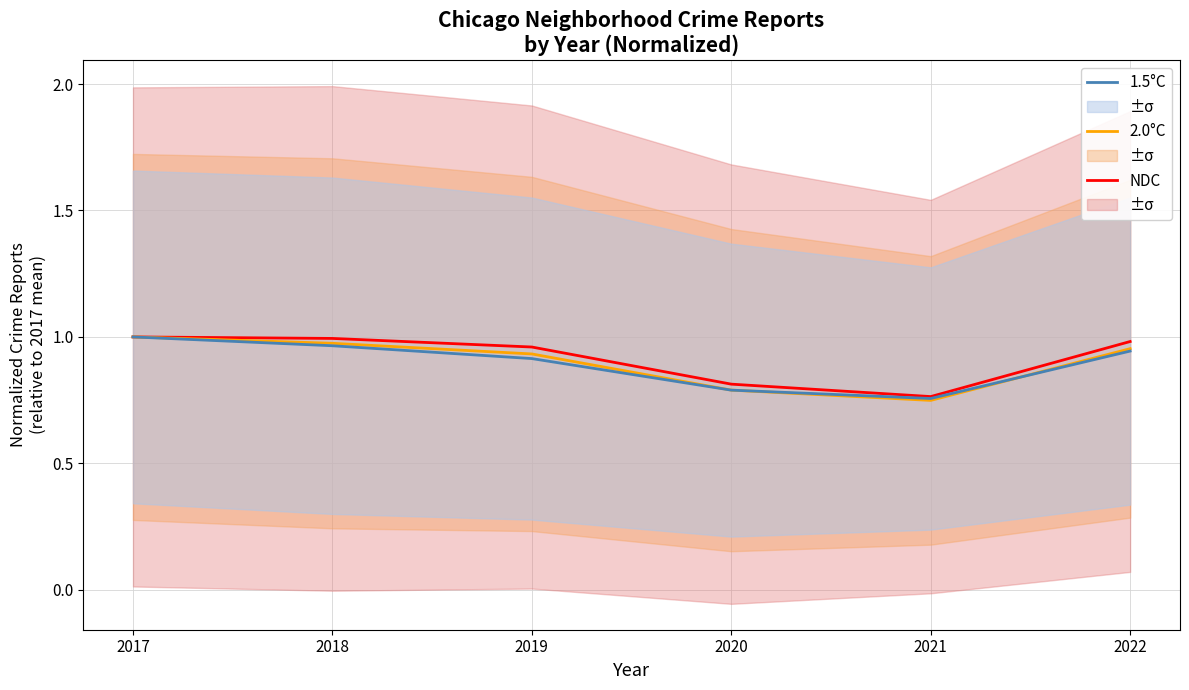

At which category does NDC reach its first local valley?

2021